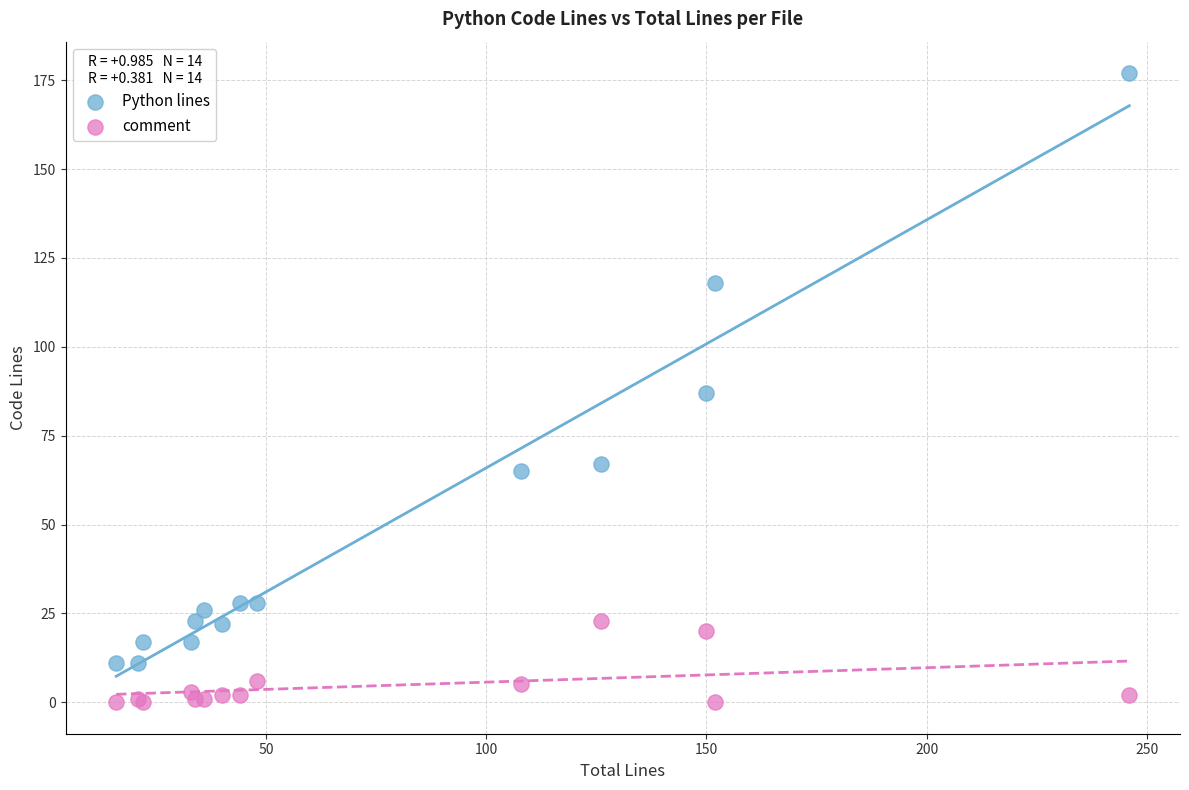

Which series reaches the minimum Y coordinate?

comment